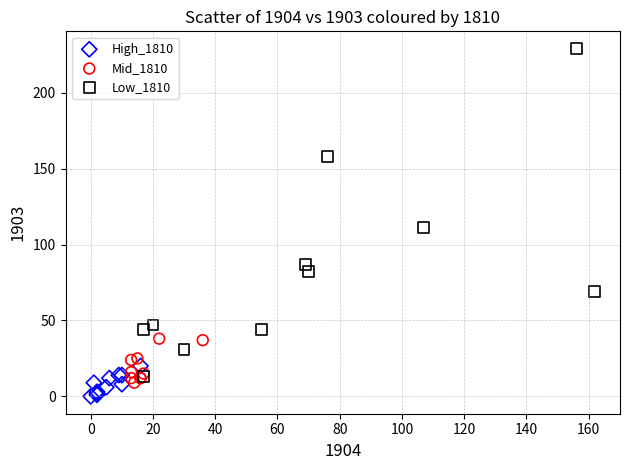

Which series has the widest spread of Y values?

Low_1810